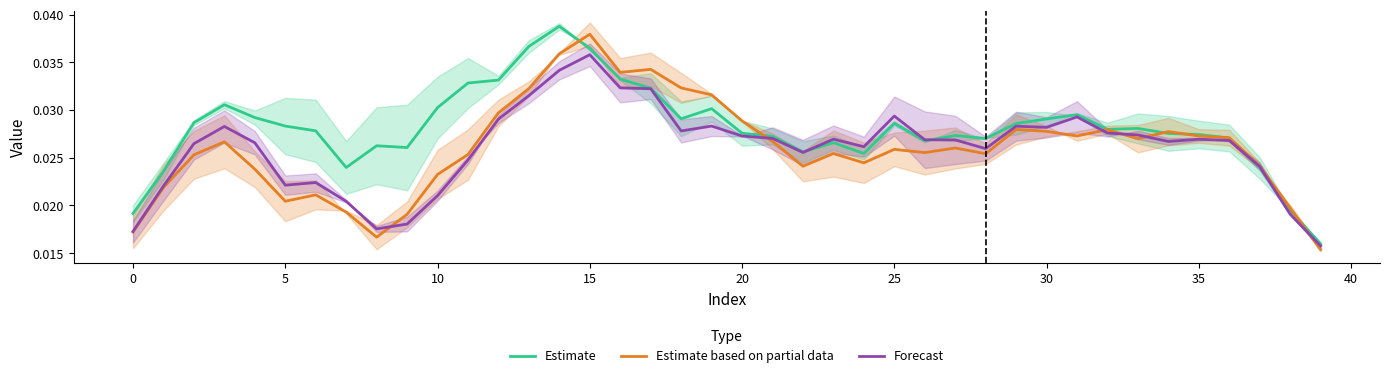

What are all the series names shown in the legend?

Estimate, Estimate based on partial data, Forecast